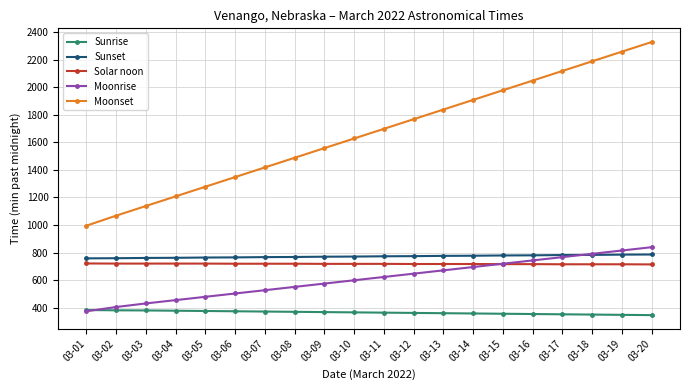

Which series has the largest range (max minus min)?

Moonset